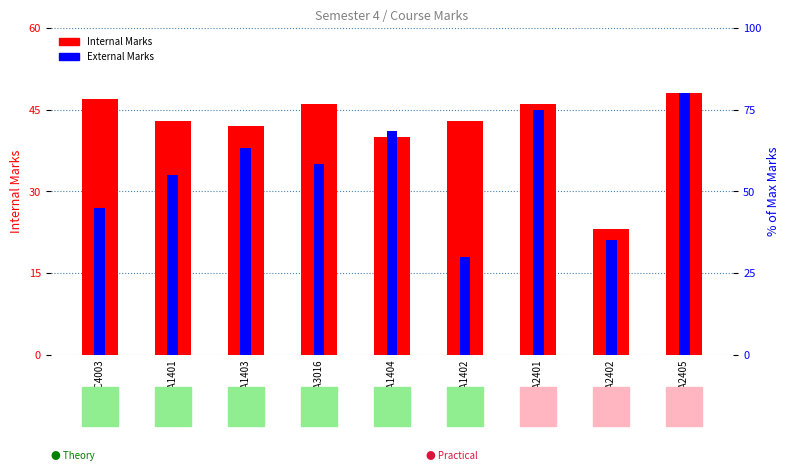

What are all the series names shown in the legend?

Internal Marks, External Marks